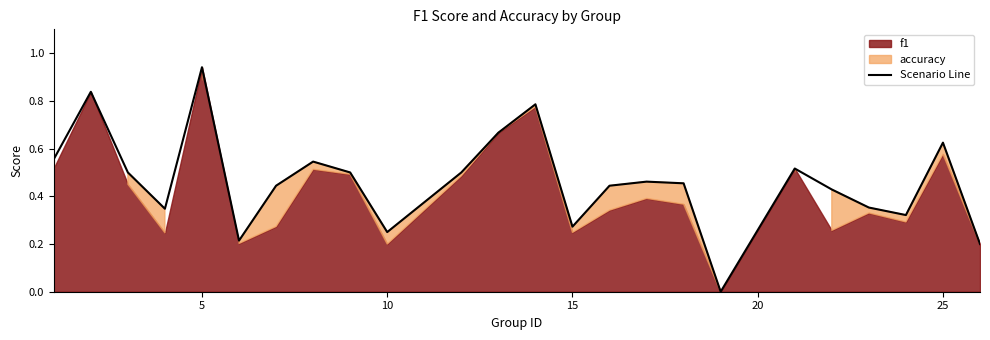

Which category has the highest value in the Scenario Line series?

5